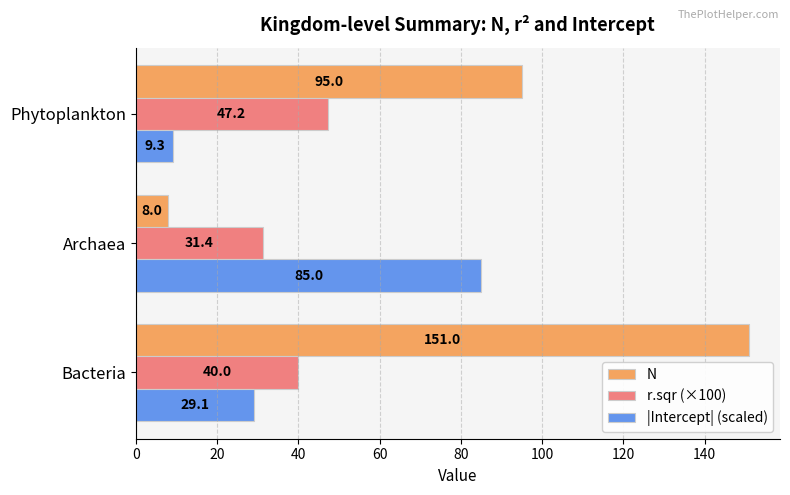

At how many categories does at least one series exceed 56?

3